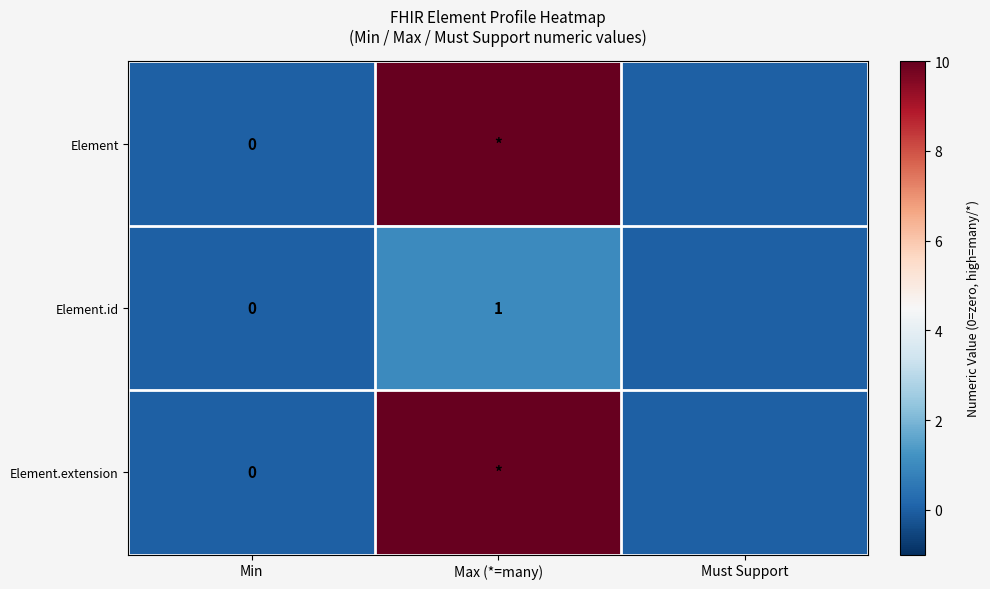

The value of Element.id at Max (*=many) is 1. True or false?

True